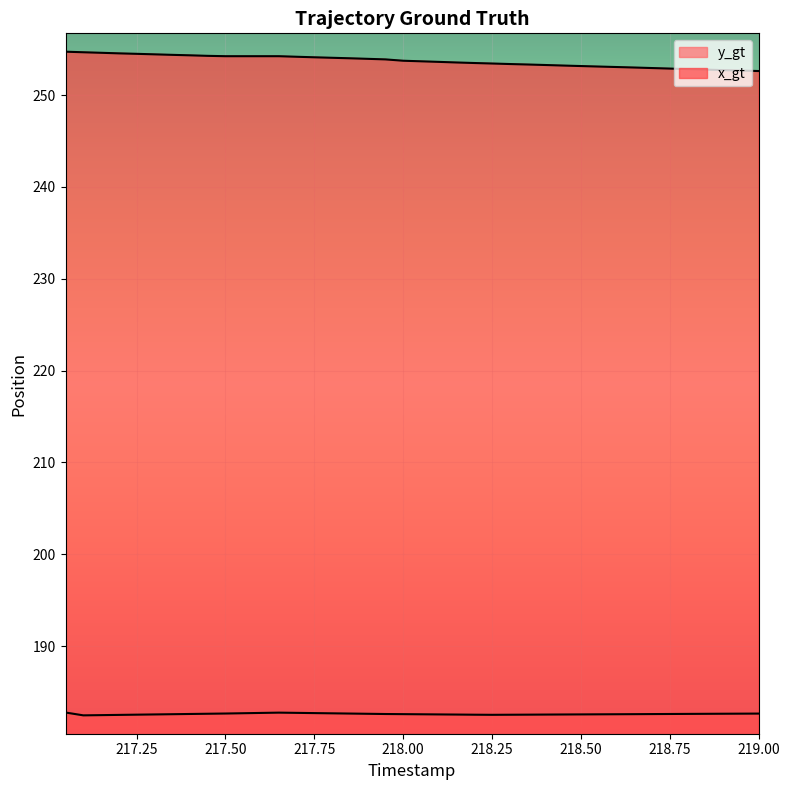

At 218.15, list the series in order from largest to smallest.

x_gt, y_gt